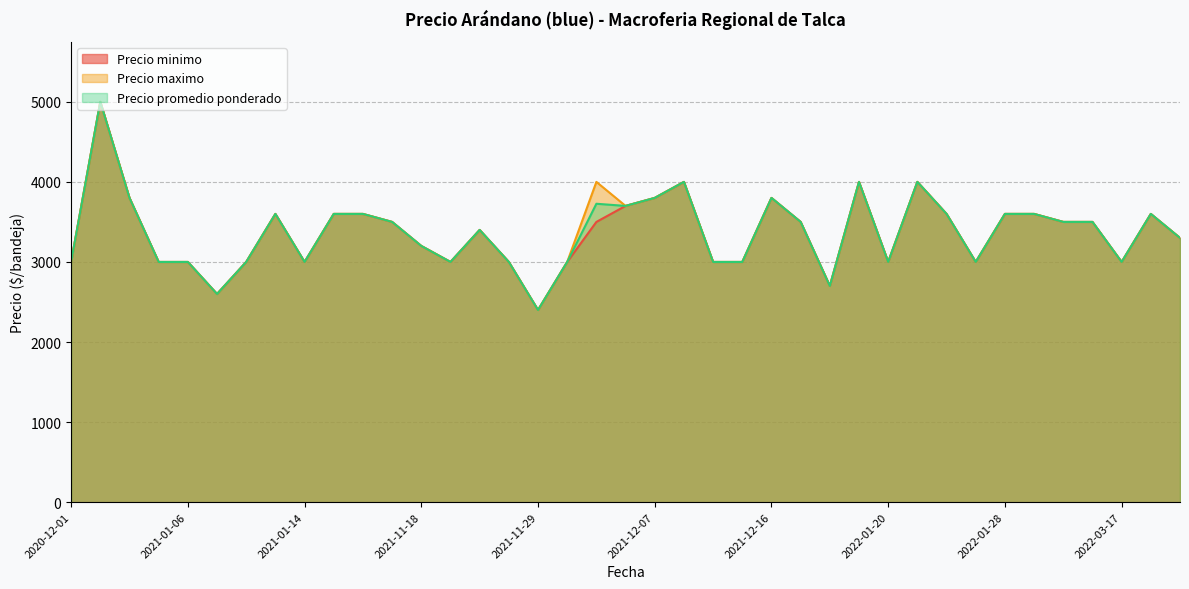

What is the maximum value shown in the chart?

5000